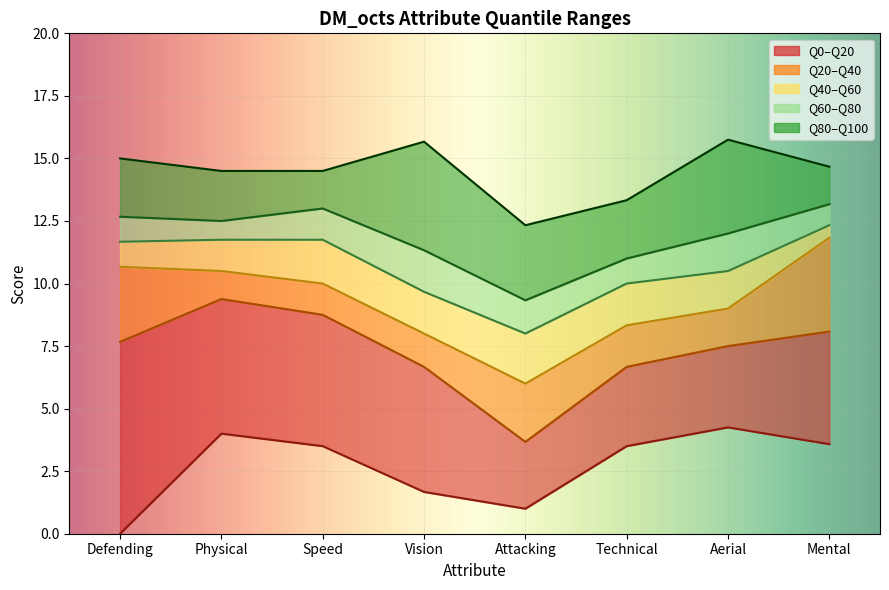

At how many categories does at least one series exceed 9?

8